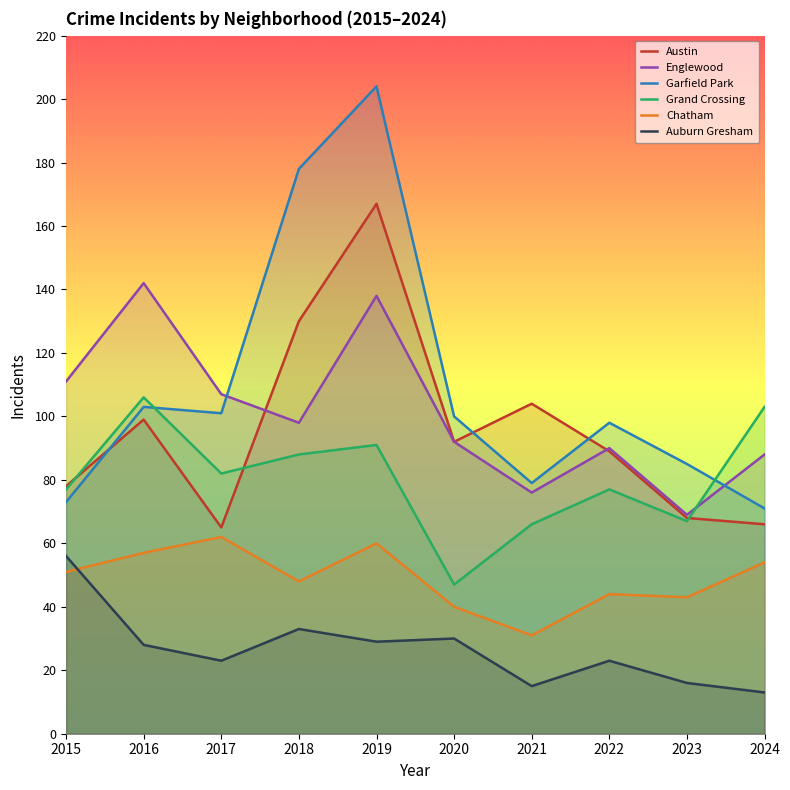

Reading left to right, what are all the values shown in this chart?

Austin: 78	99	65	130	167	92	104	89	68	66
Englewood: 111	142	107	98	138	92	76	90	69	88
Garfield Park: 73	103	101	178	204	100	79	98	85	71
Grand Crossing: 77	106	82	88	91	47	66	77	67	103
Chatham: 51	57	62	48	60	40	31	44	43	54
Auburn Gresham: 56	28	23	33	29	30	15	23	16	13